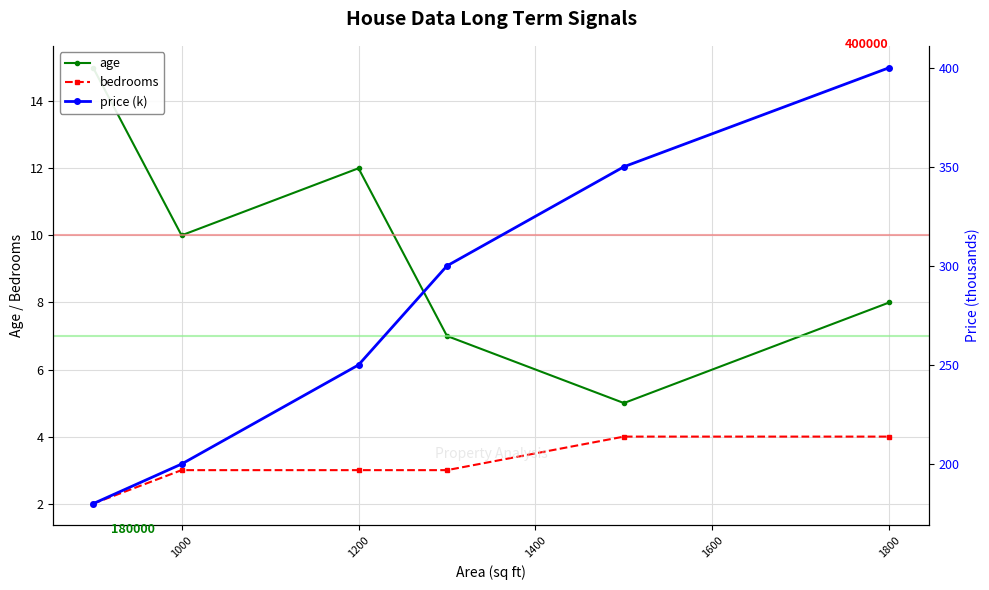

How many values in the bedrooms series are below 3?

1